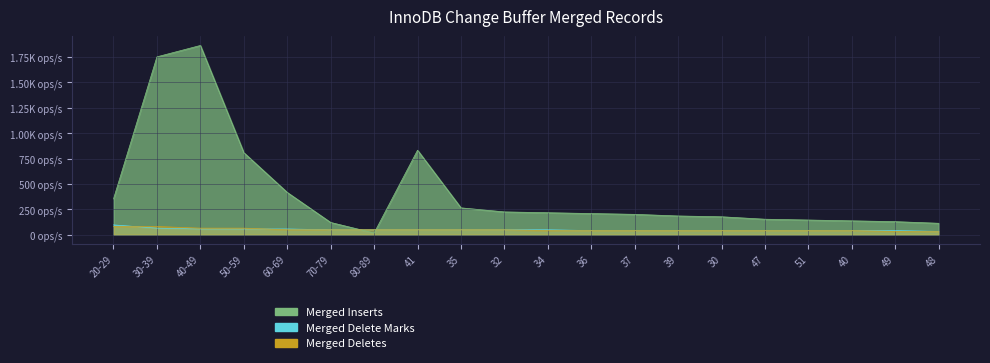

List the labels in order of Merged Inserts value, largest first.

40-49, 30-39, 41, 50-59, 60-69, 20-29, 35, 32, 34, 36, 37, 39, 30, 47, 51, 40, 49, 70-79, 48, 80-89